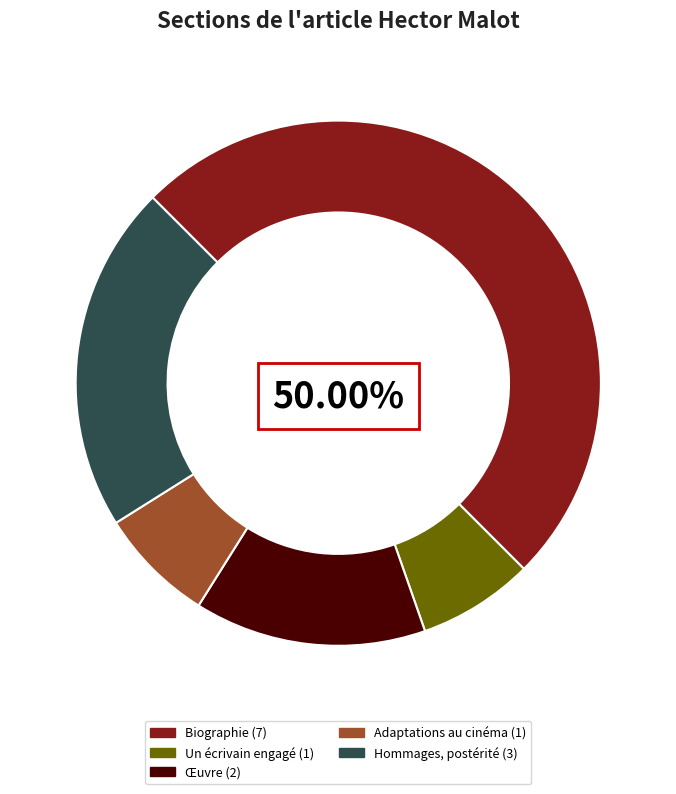

What is the smallest slice in the pie chart?

Un écrivain engagé